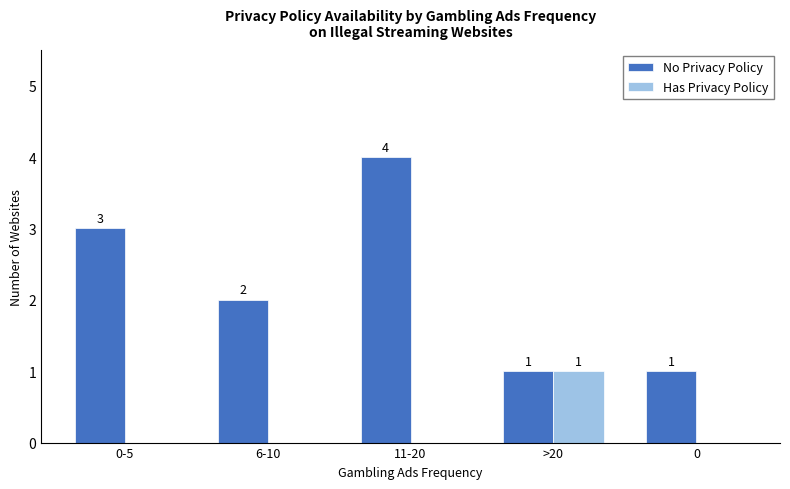

How many values in the Has Privacy Policy series exceed 0?

1